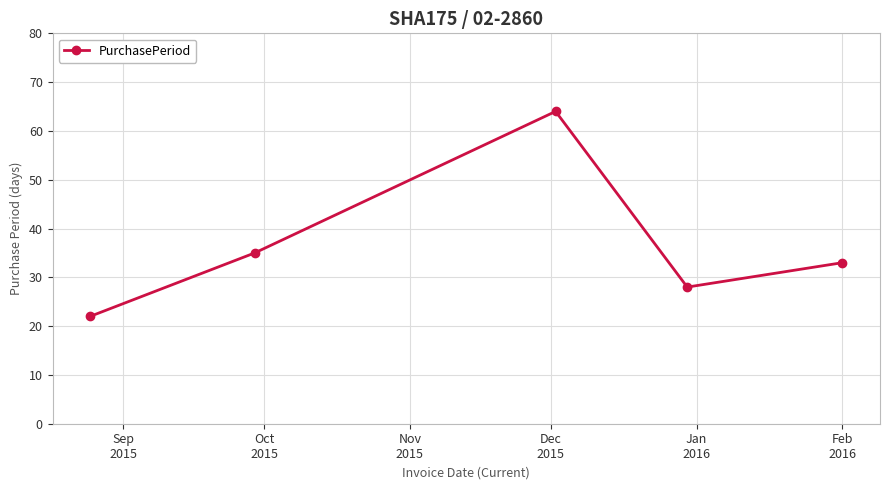

What is the value of the 3rd point from the left?

64